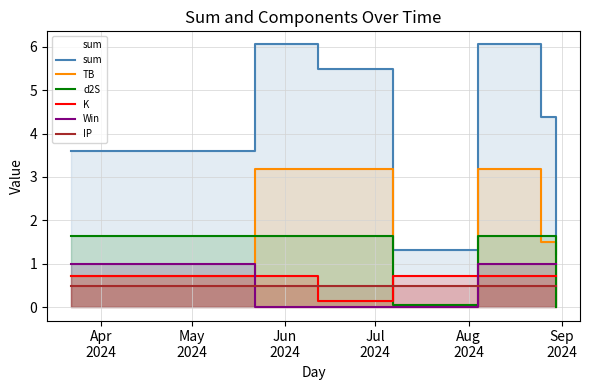

Which series has the largest range (max minus min)?

sum